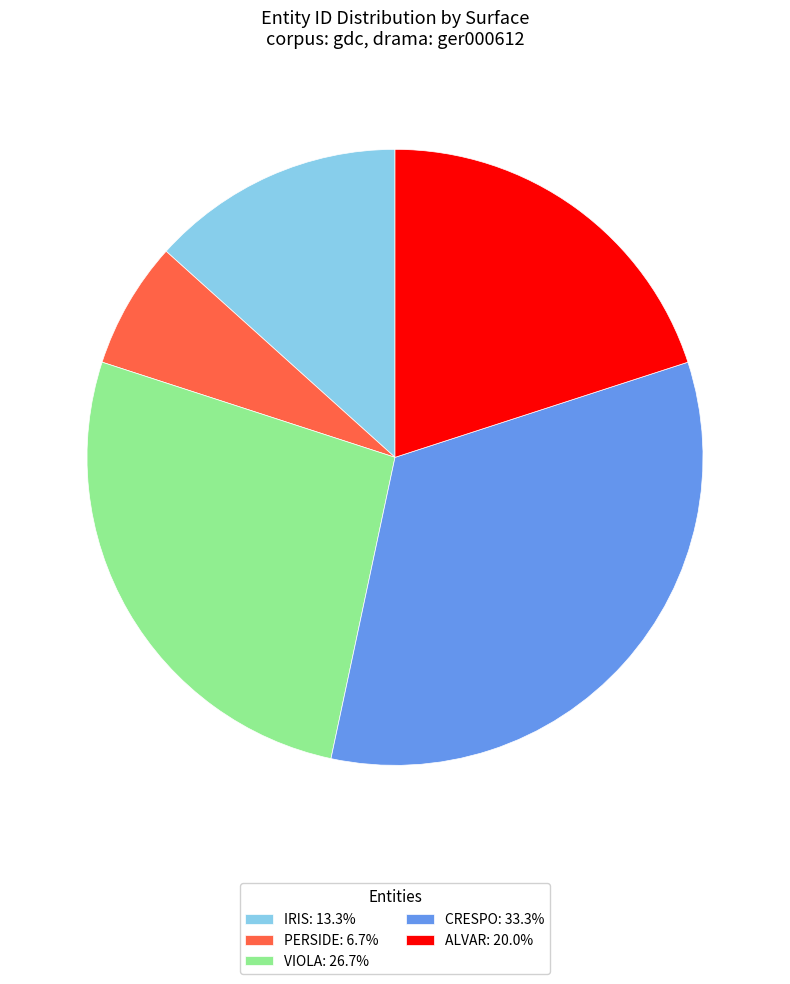

How many slices are in this pie chart?

5